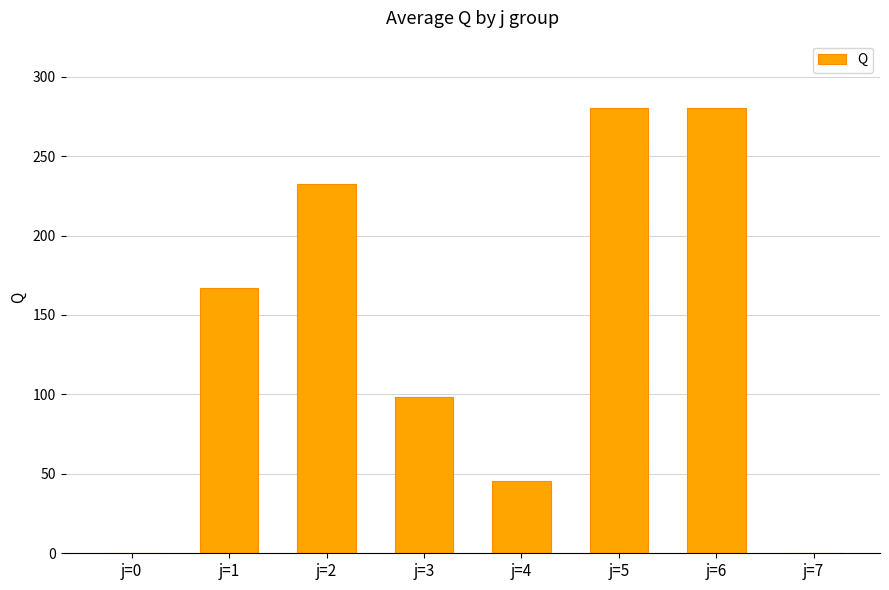

What is the greatest value displayed?

280.6